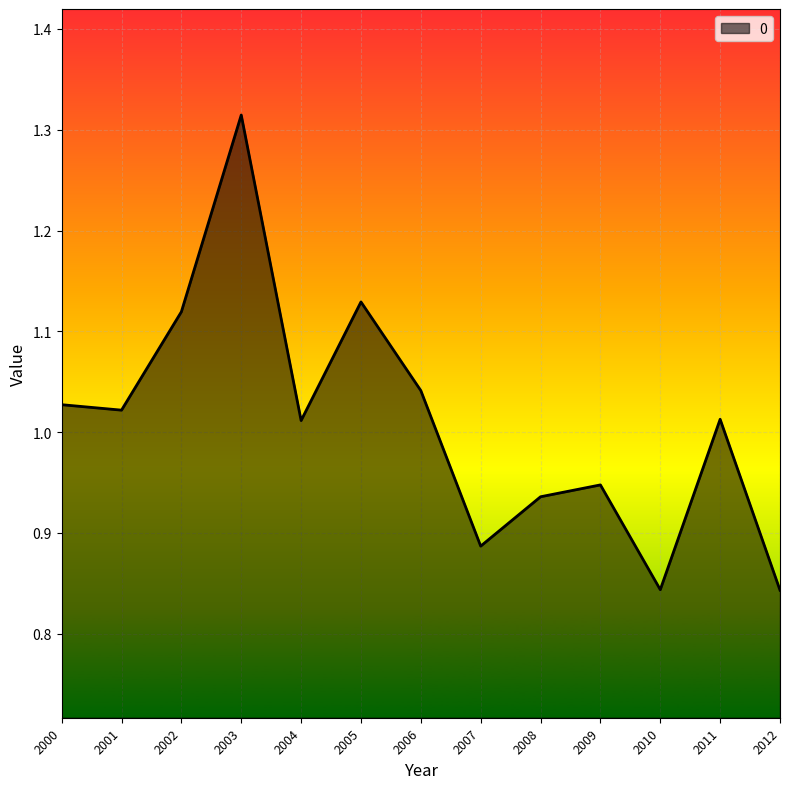

The chart shows a value of 0.6 at 2012. True or false?

False